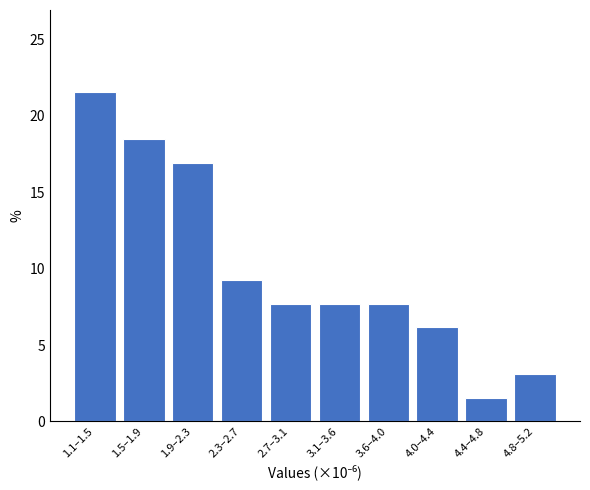

Reading left to right, list all the values displayed in this chart.

21.5	18.5	16.9	9.2	7.7	7.7	7.7	6.2	1.5	3.1